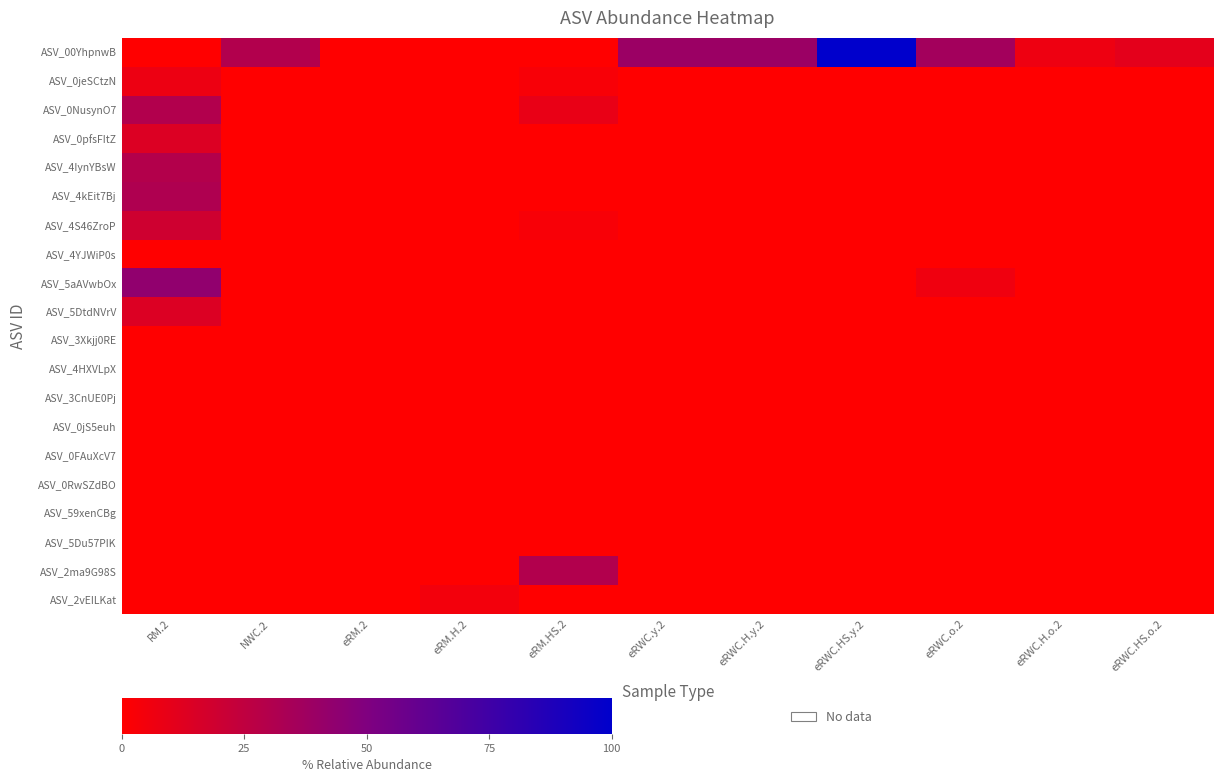

At which category does the chart reach its minimum across all series?

RM.2